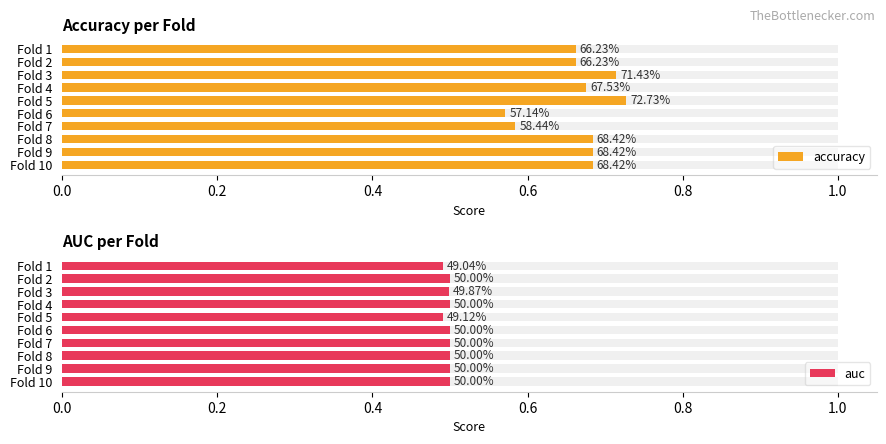

What is the minimum value for auc?

0.5